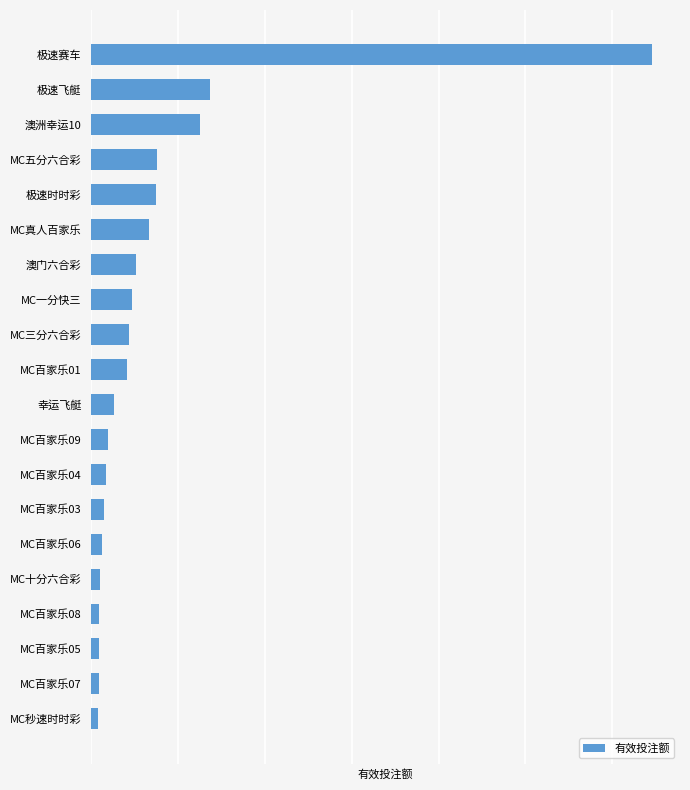

Does the chart contain stacked bars?

No